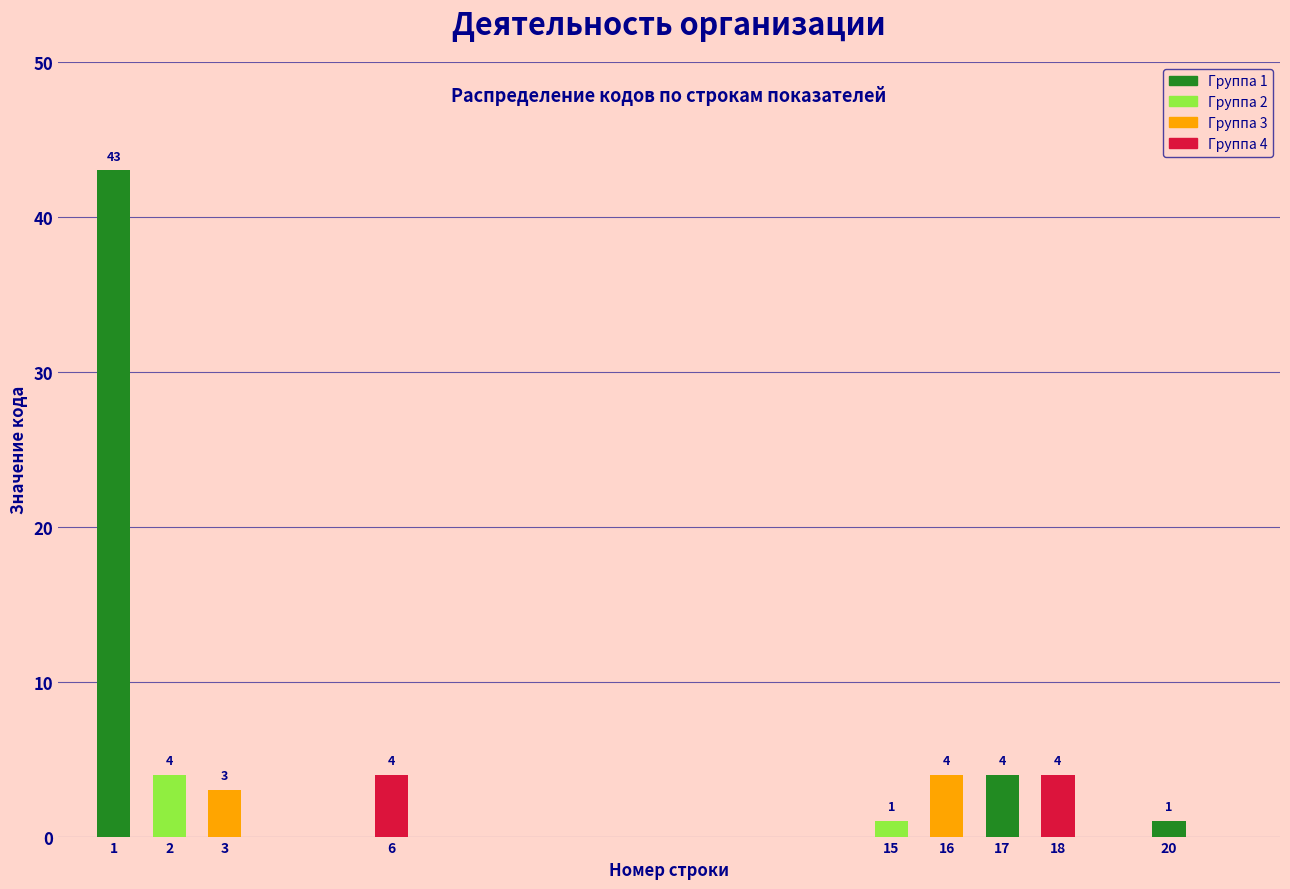

Reading left to right, transcribe all the data shown in this chart.

1=43	2=4	3=3	6=4	15=1	16=4	17=4	18=4	20=1